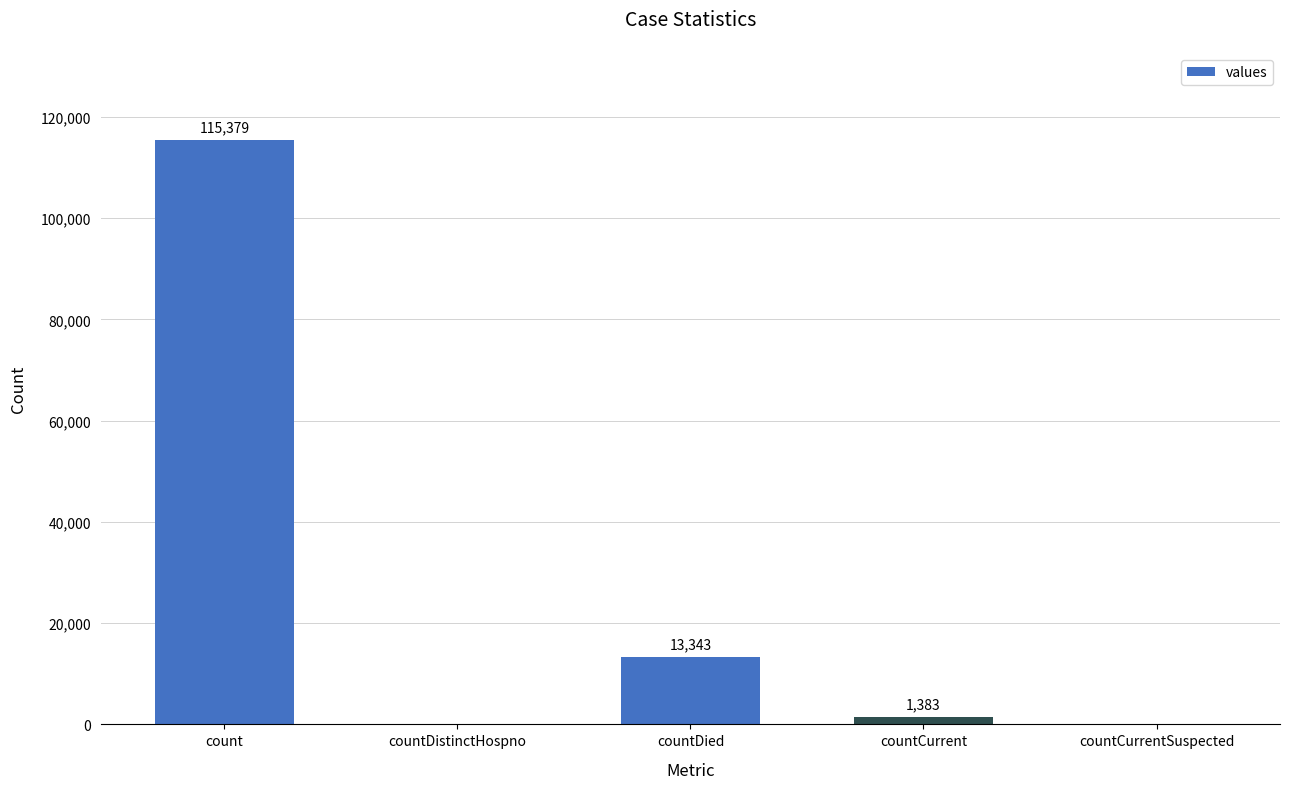

At which label is the value closest to 57689?

countDied